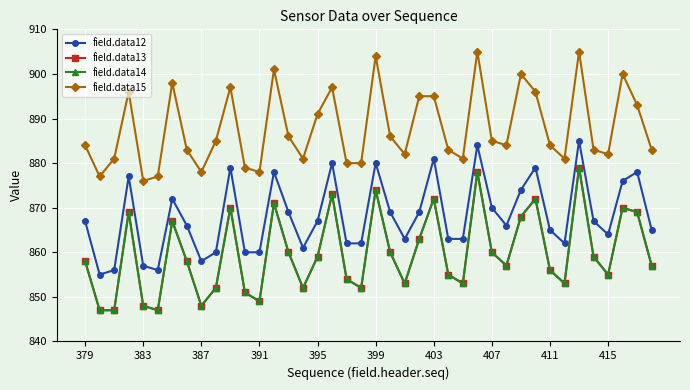

Does the chart have visible grid lines?

Yes